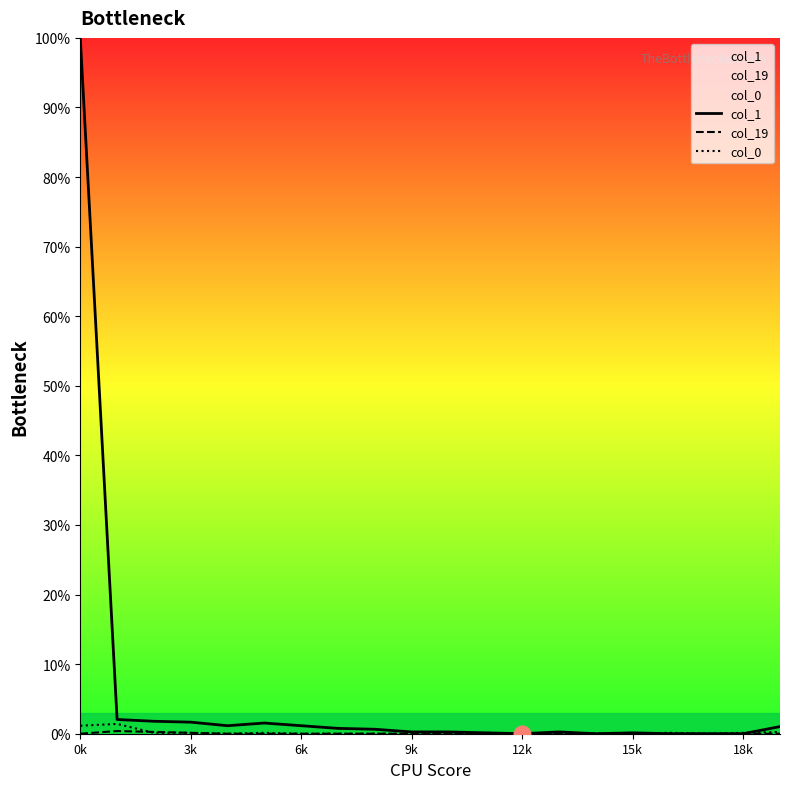

What is the difference between the col_1 values at 13 and 0k?

99.7